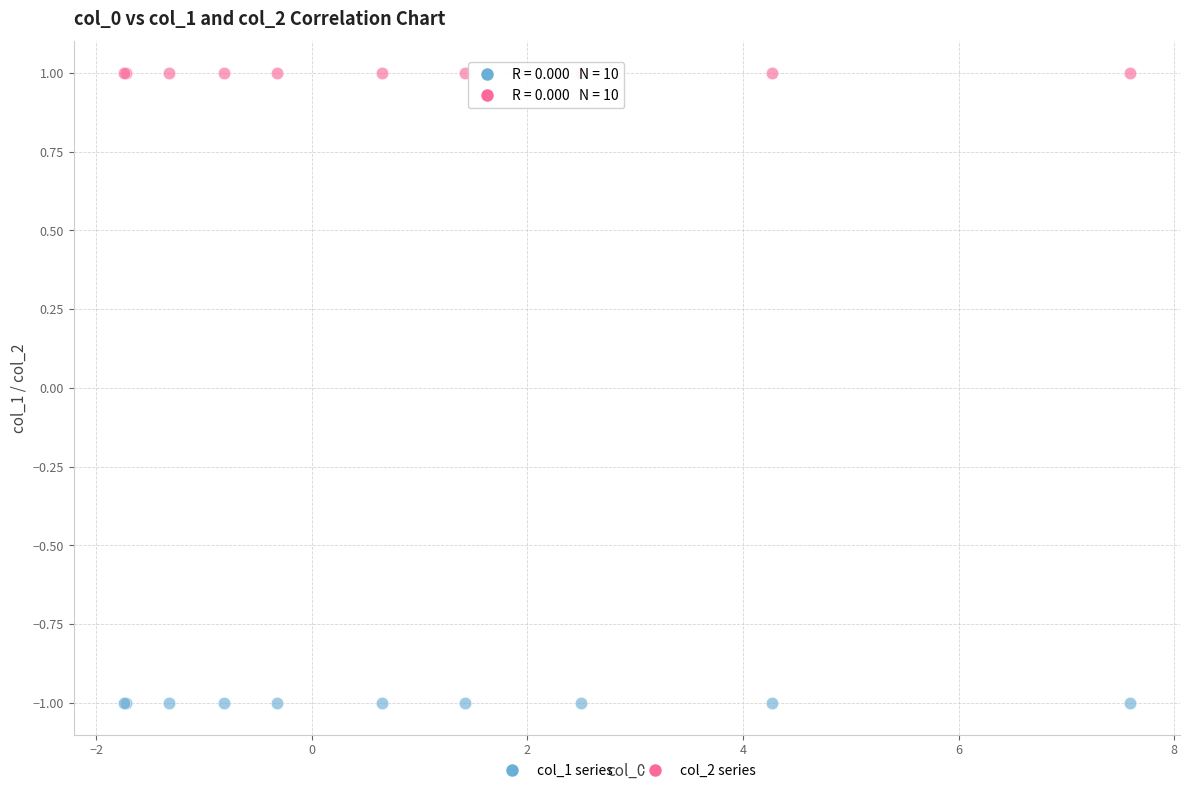

Which series reaches the maximum Y coordinate?

col_2 series